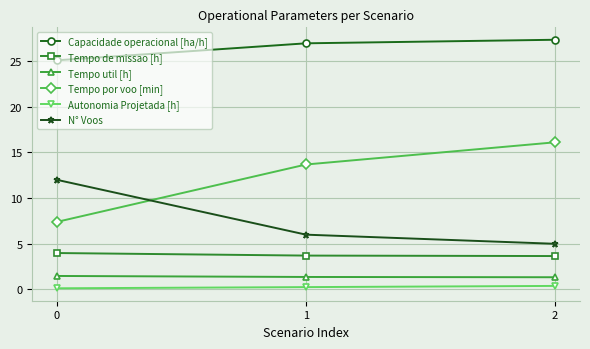

The N° Voos series shows 6.0 at 1. True or false?

True